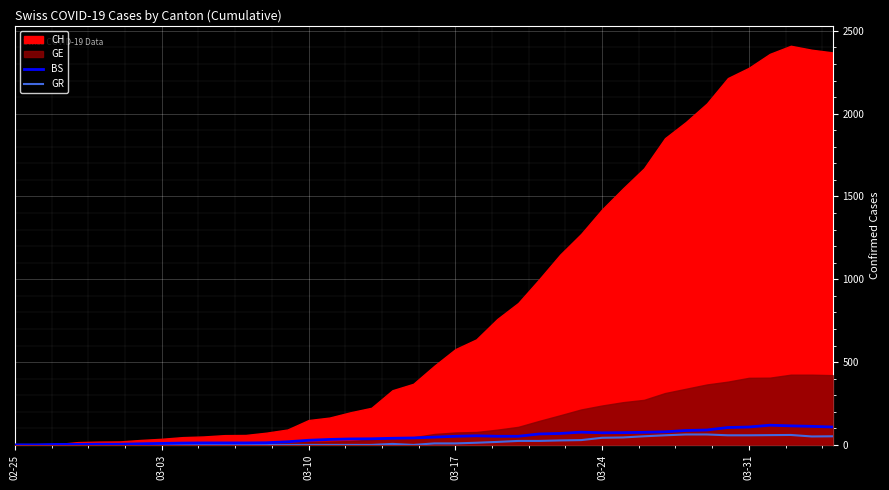

True or false: GR and BS intersect in this chart.

False